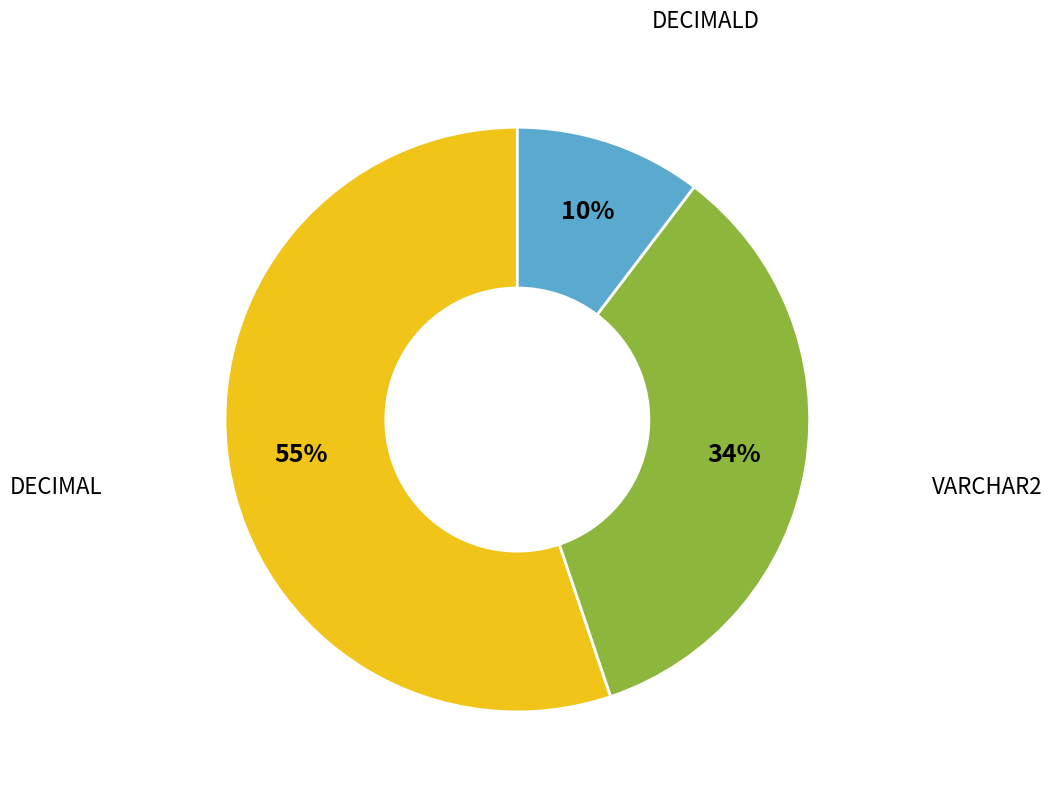

To the nearest percent, what is the difference between the largest and smallest slice percentages?

45%